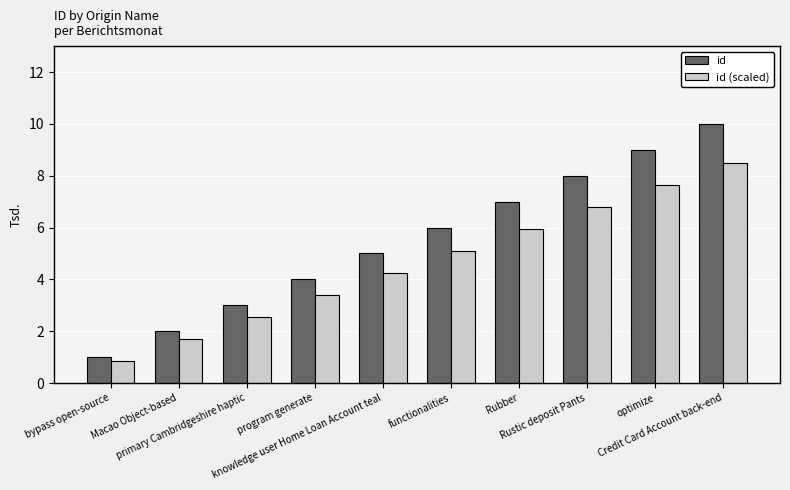

What is the sum of the id (scaled) values at optimize and bypass open-source?

8.5